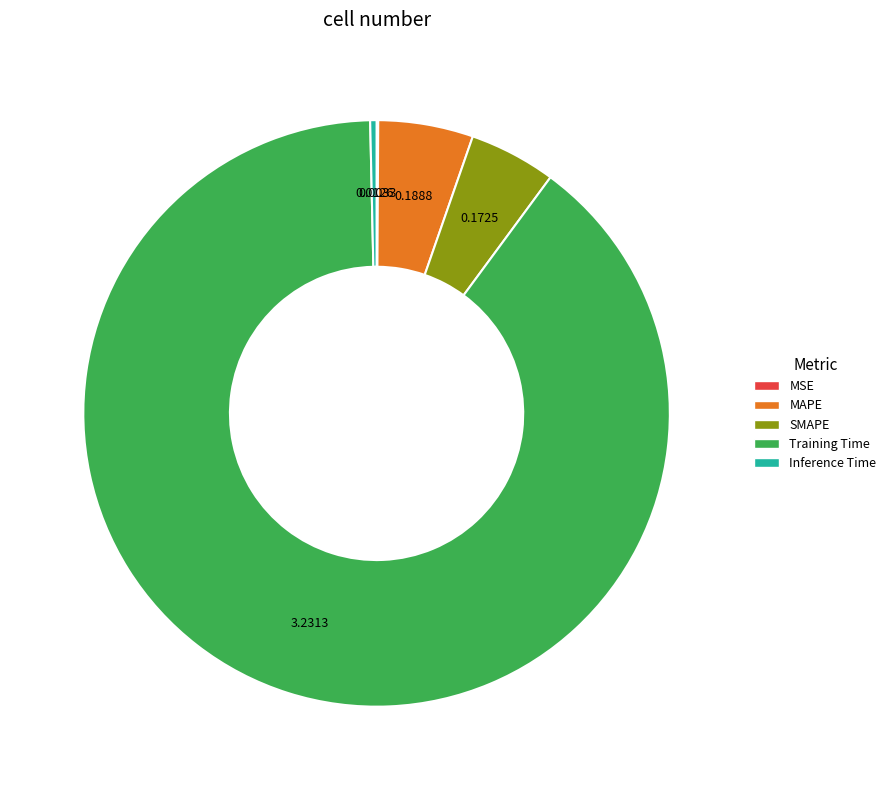

Does Training Time account for over 50% of the chart?

Yes